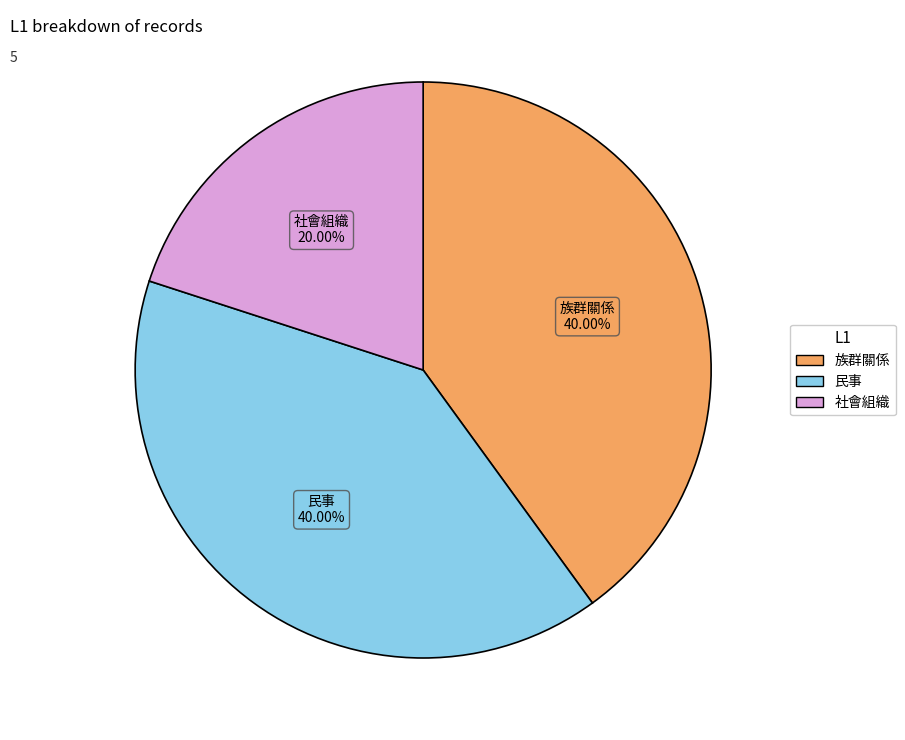

To the nearest percent, what is the difference between the largest and smallest slice percentages?

20%